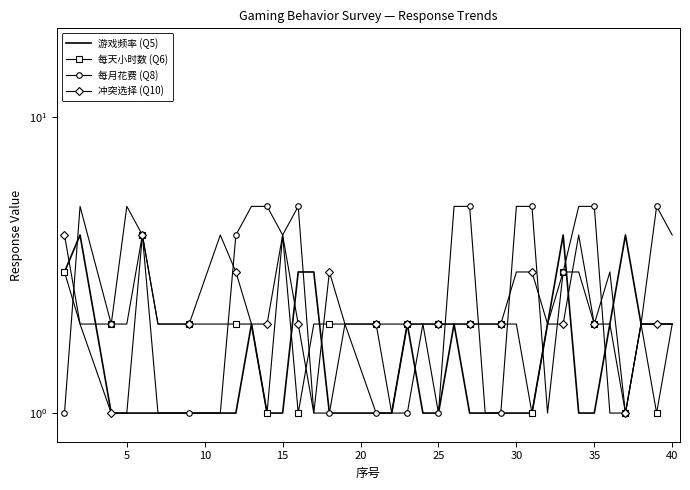

What is the sum of all 冲突选择 (Q10) values?

81